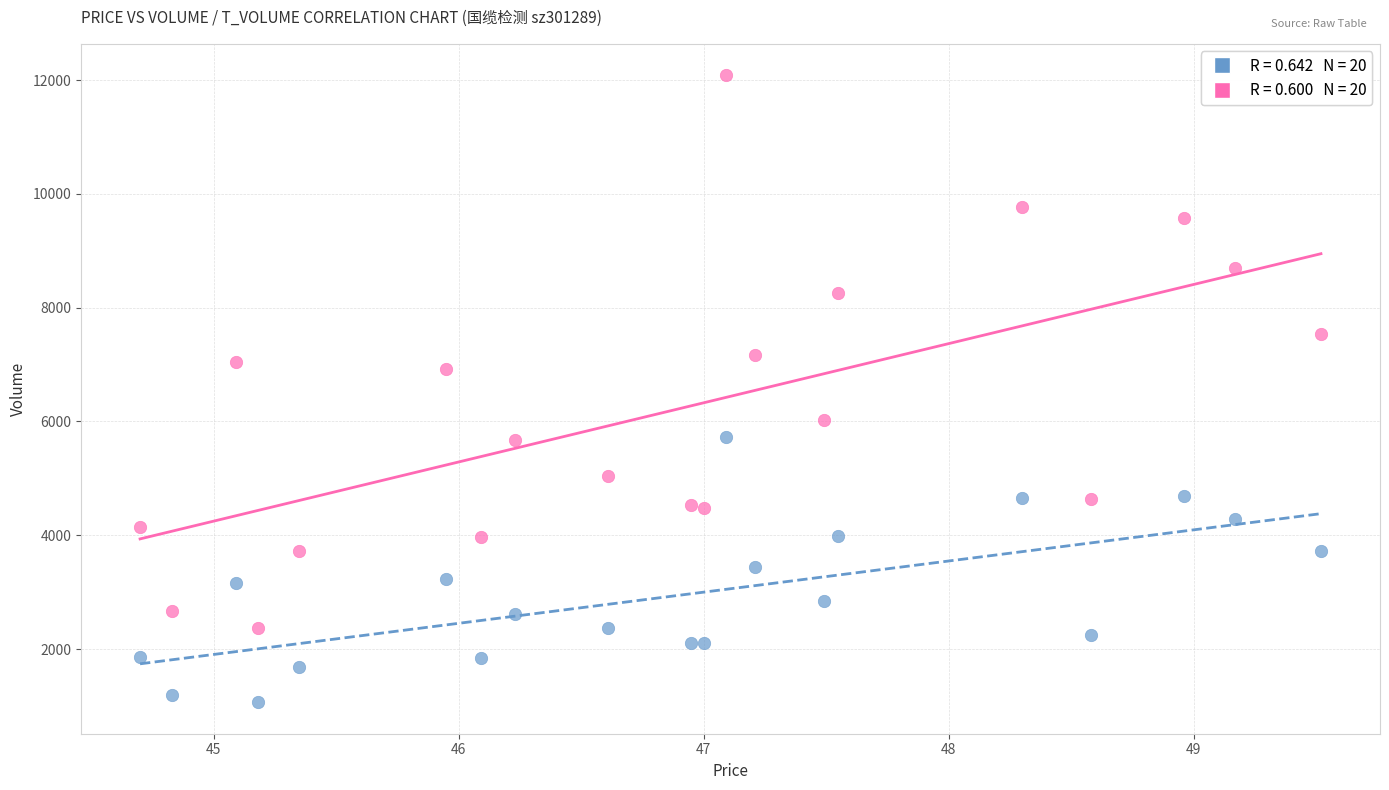

Across all series, what Y value is closest to 6574?

6920